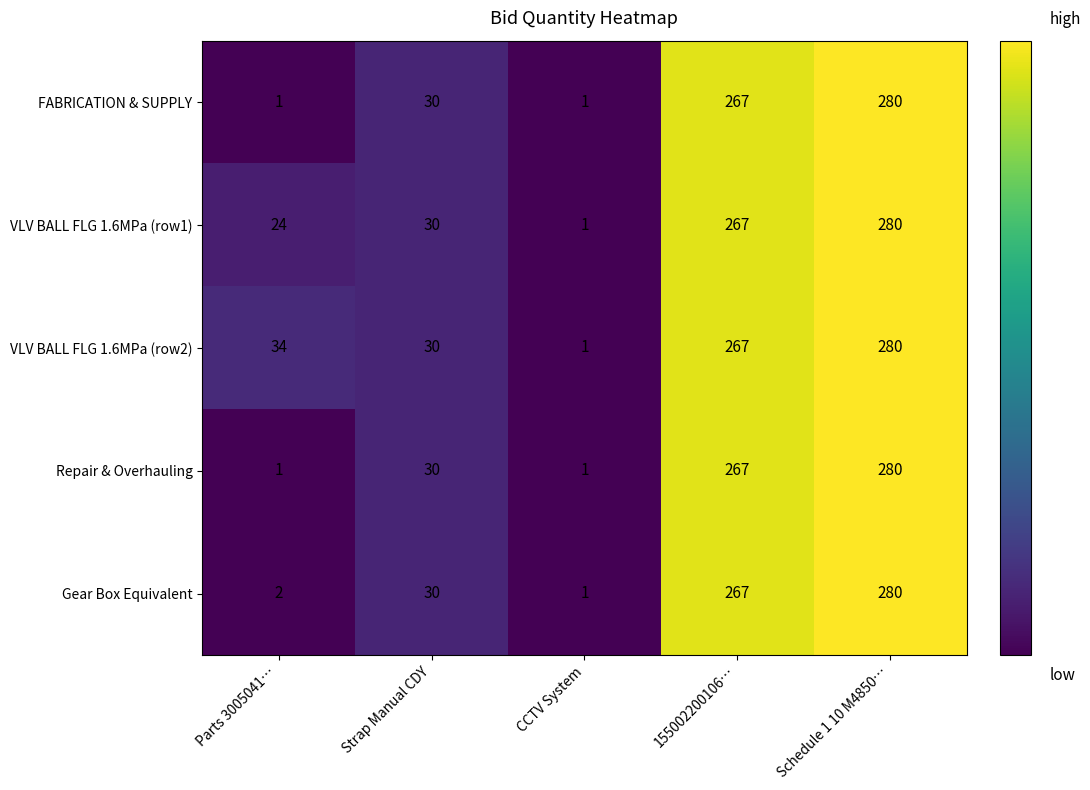

The Gear Box Equivalent series shows 398 at Schedule 1 10 M4850…. True or false?

False